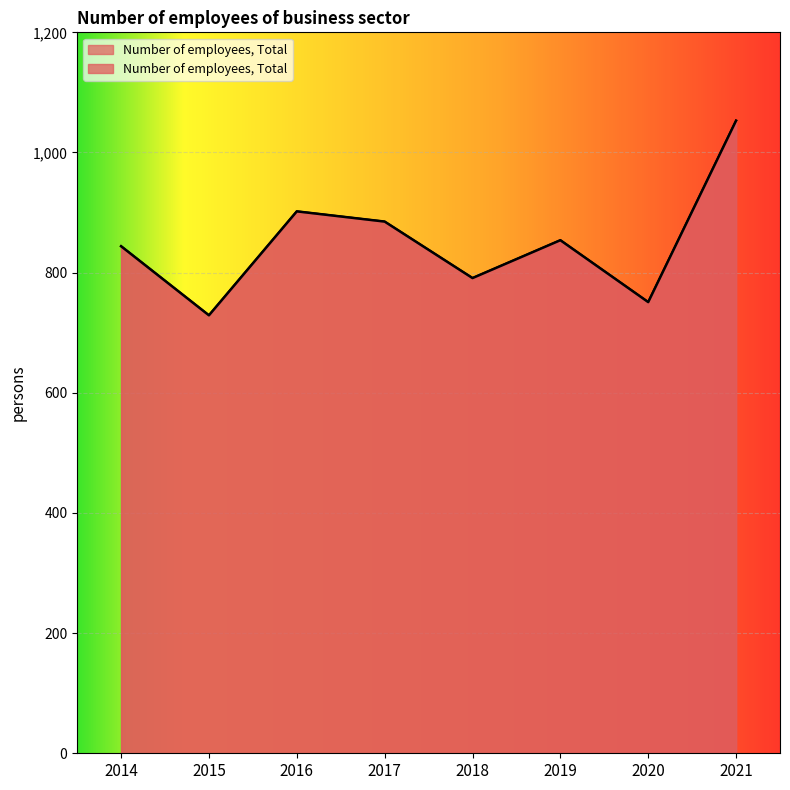

Which has a higher value, 2014 or 2016?

2016